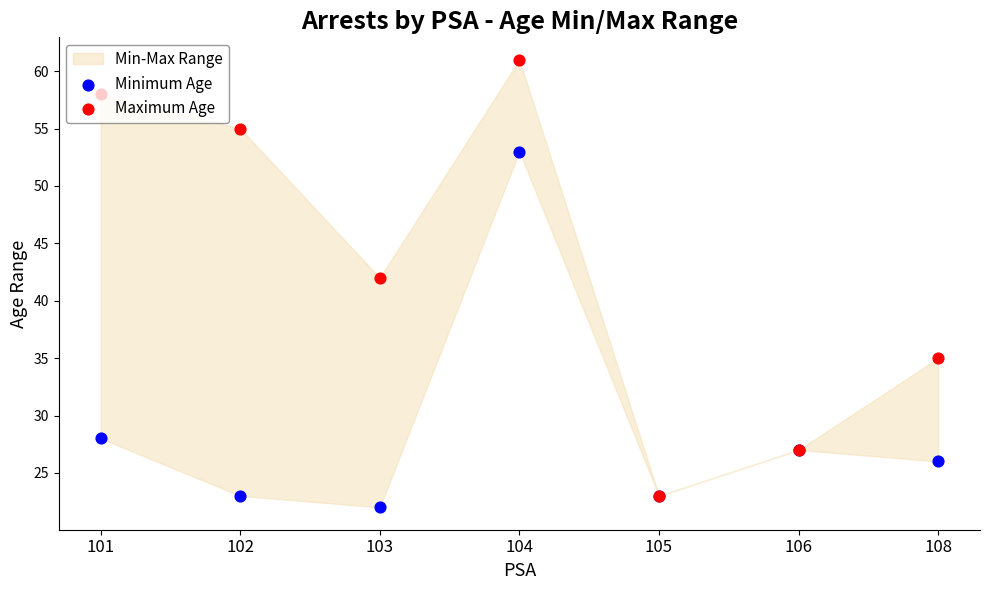

Is the value of Maximum Age at 106 greater than the value of Minimum Age at 108?

Yes